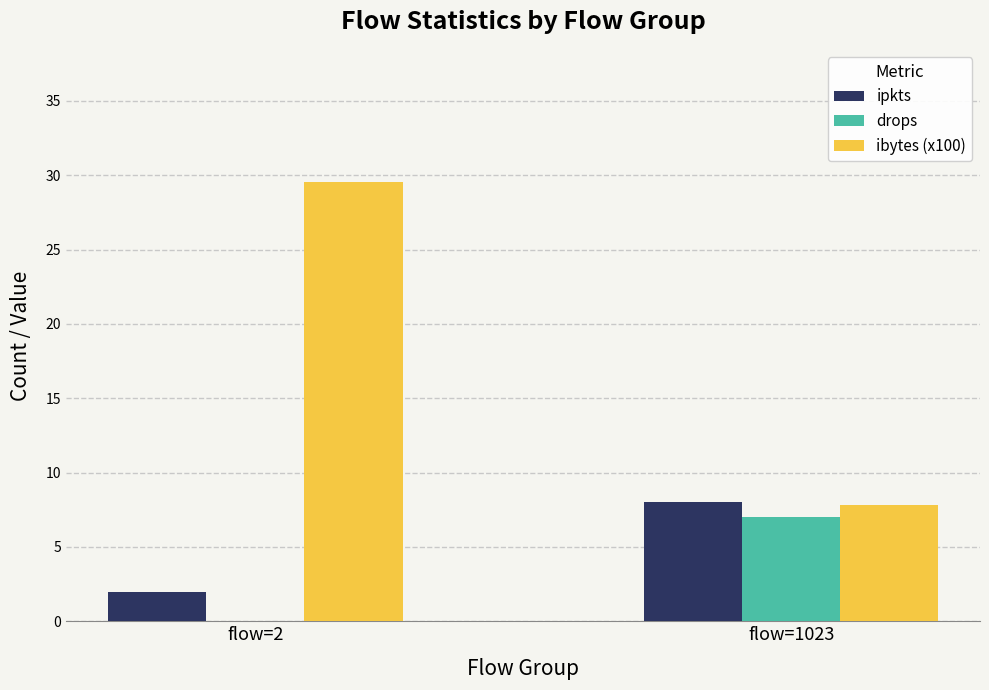

At which label does ibytes (x100) first exceed 29?

flow=2